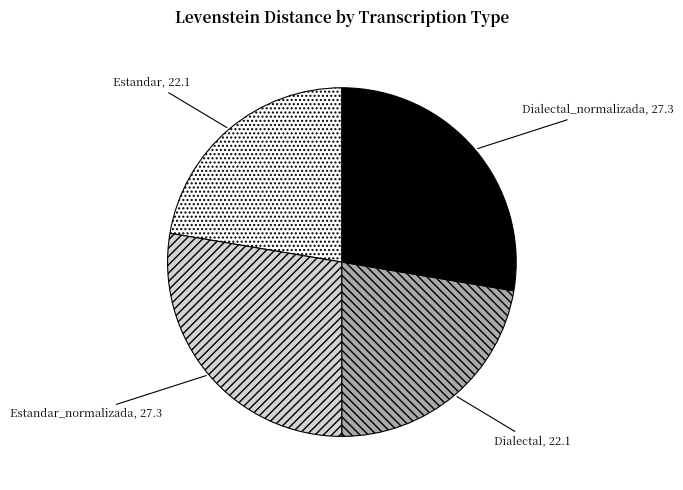

The Dialectal slice represents 22% of the pie. True or false?

True